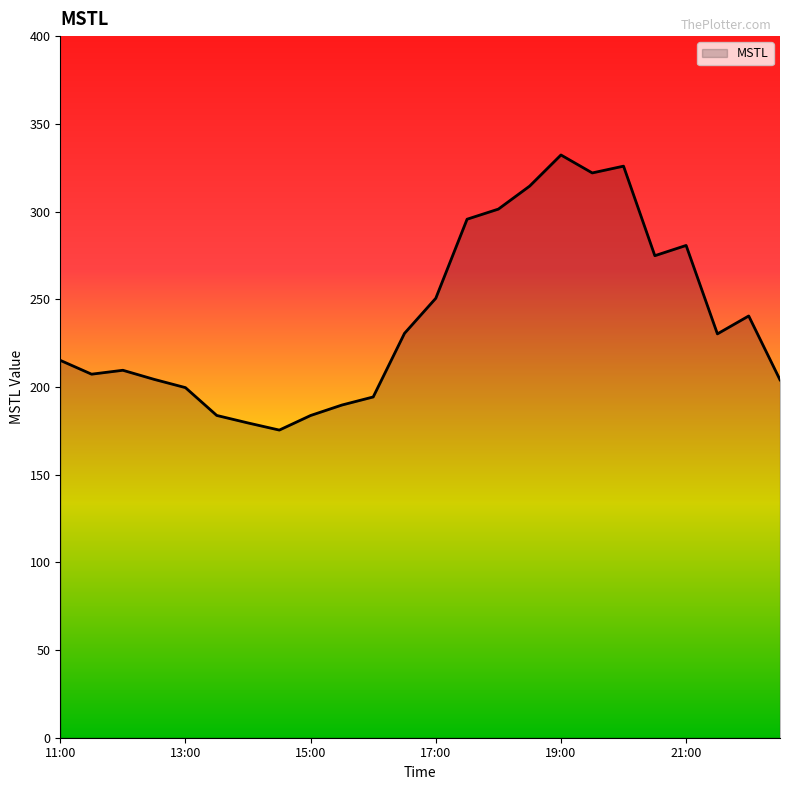

What is the minimum value shown in the chart?

175.4